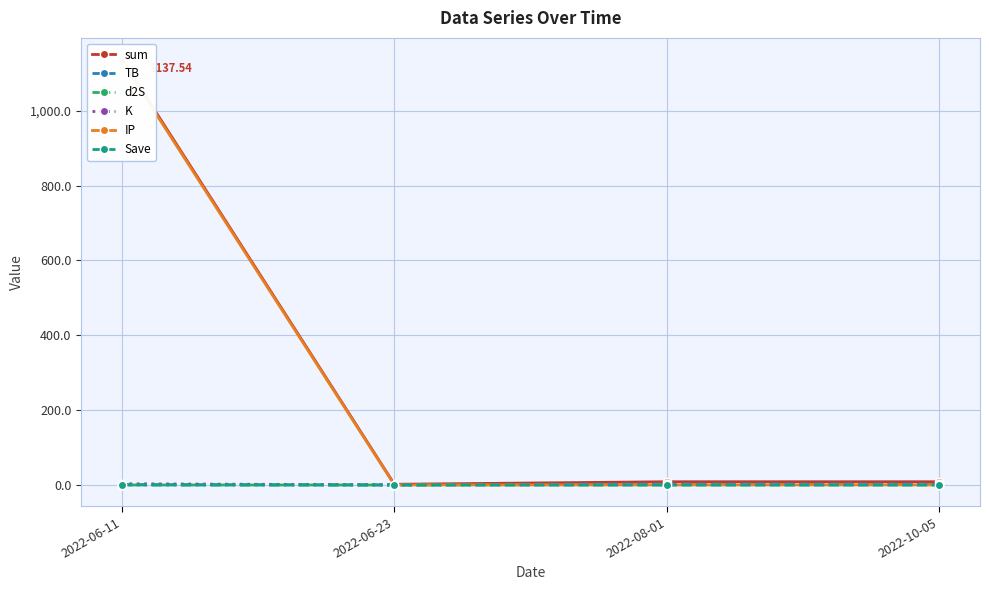

True or false: IP has more than 0 interior local peaks.

False